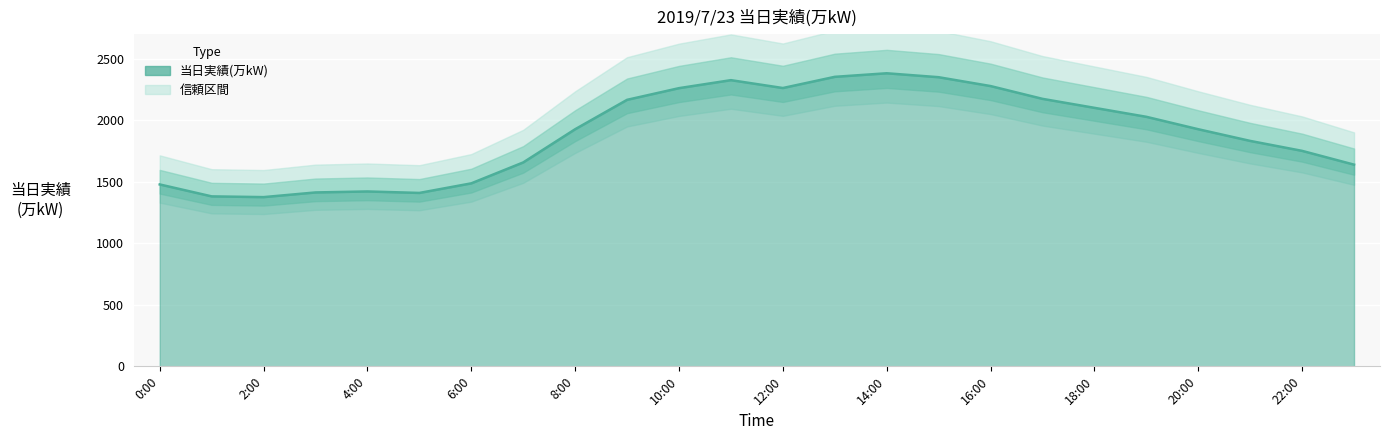

What is the sum of the values at 8:00 and 3:00?

3342